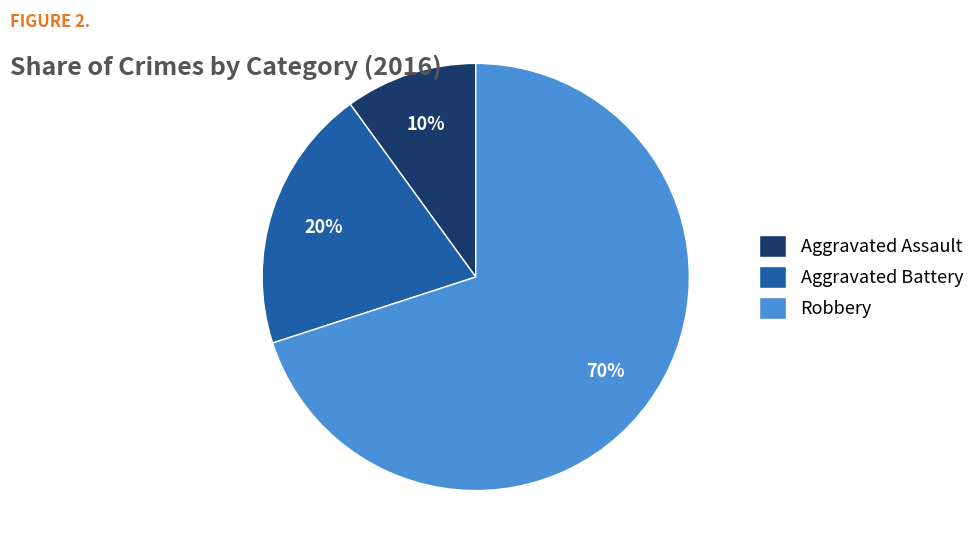

Rank the categories by value from highest to lowest.

Robbery, Aggravated Battery, Aggravated Assault